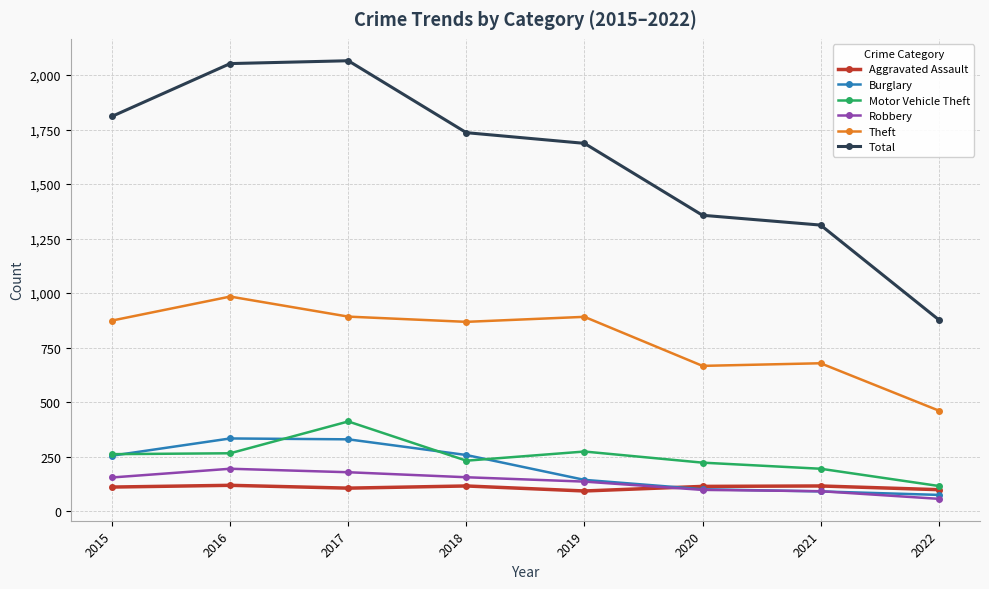

What is the value of the Theft point at the 6th from the left?

666